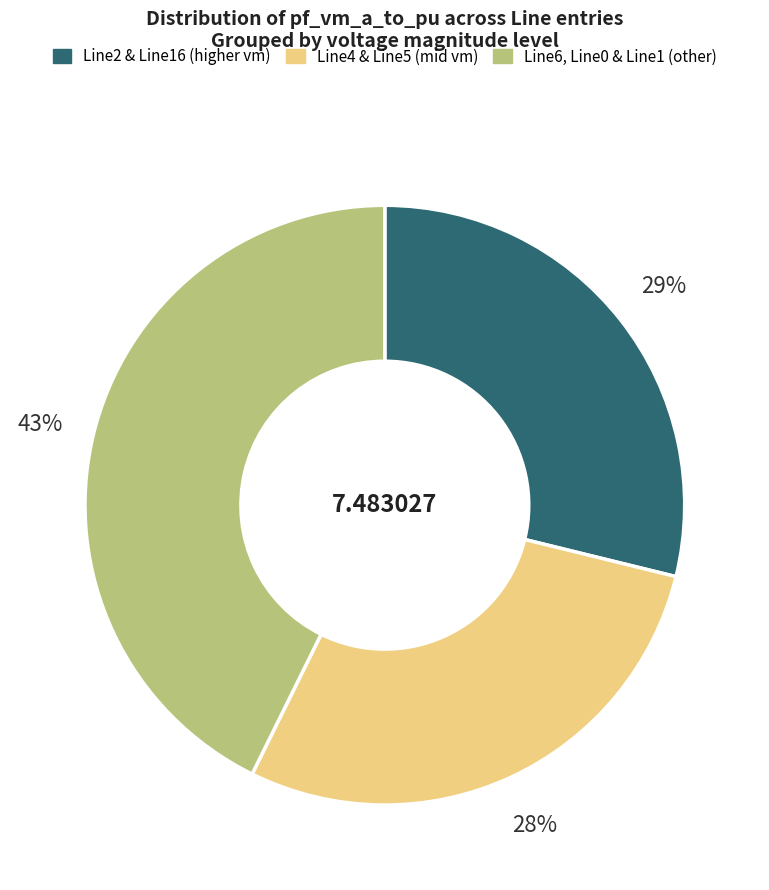

Which slice is the largest?

Line6, Line0 & Line1 (other)